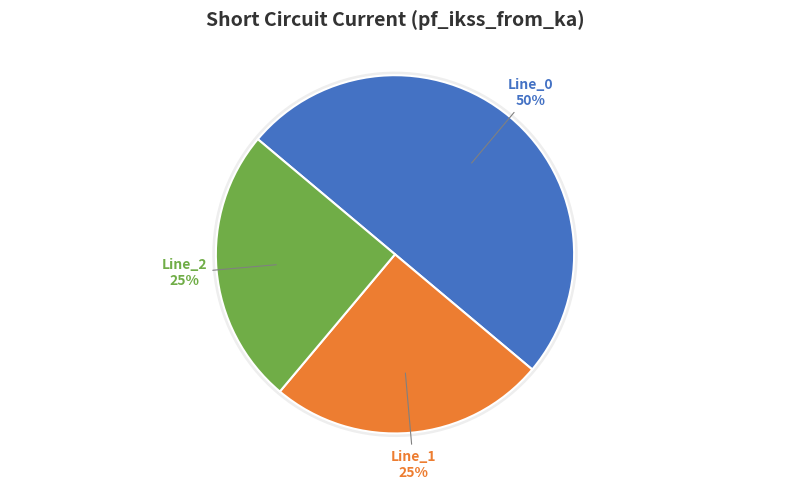

To the nearest percent, what percentage of the pie is Line_2?

25%